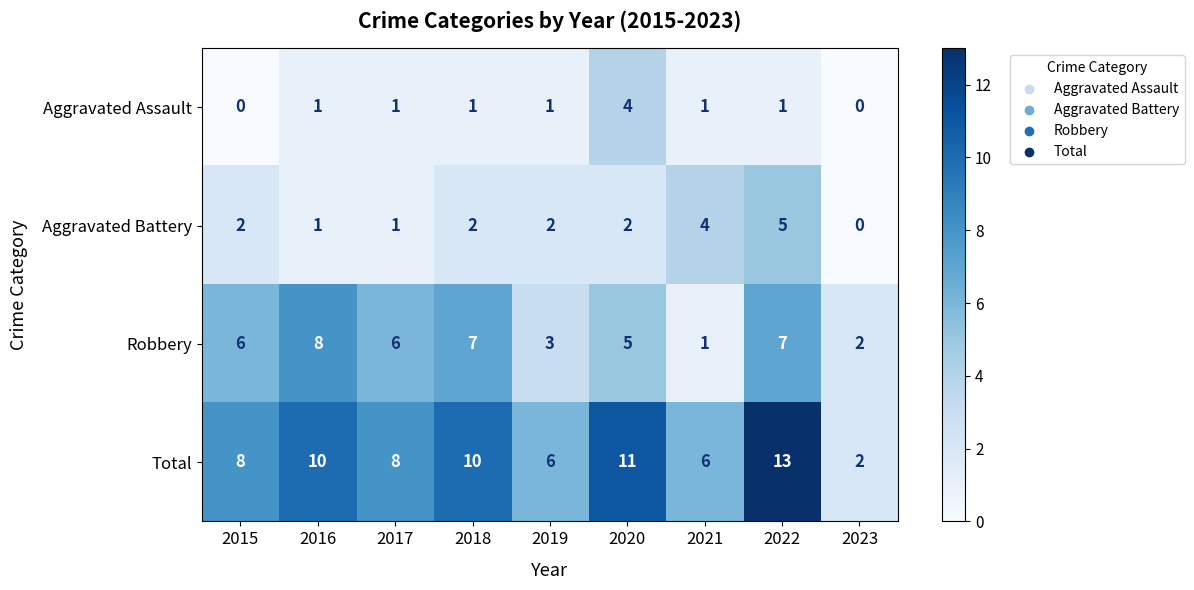

At which category is the sum across all series the highest?

2022